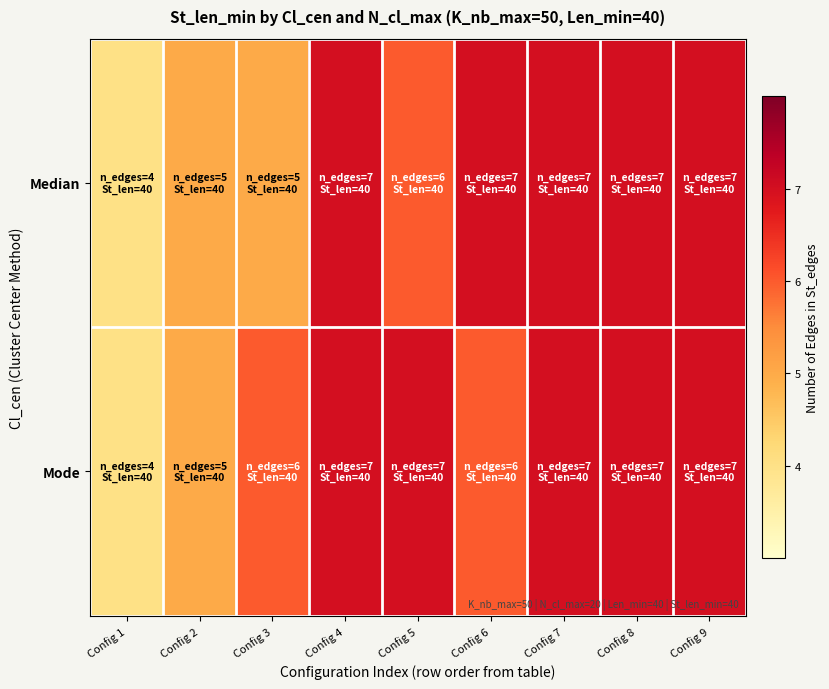

Count the number of data series in this chart.

2